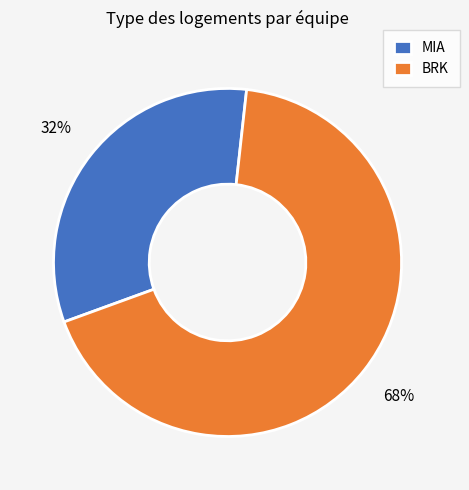

Does BRK represent more than half of the total?

Yes